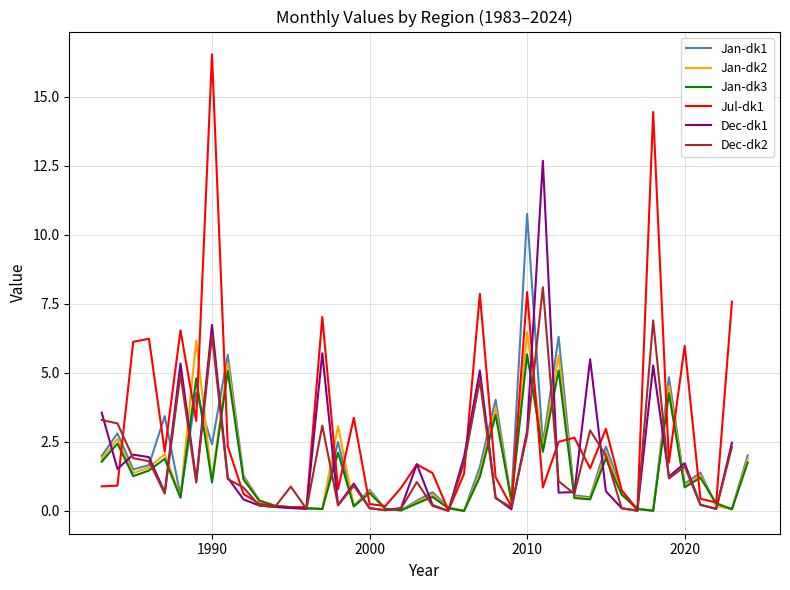

What is the maximum value for Jan-dk1?

10.8